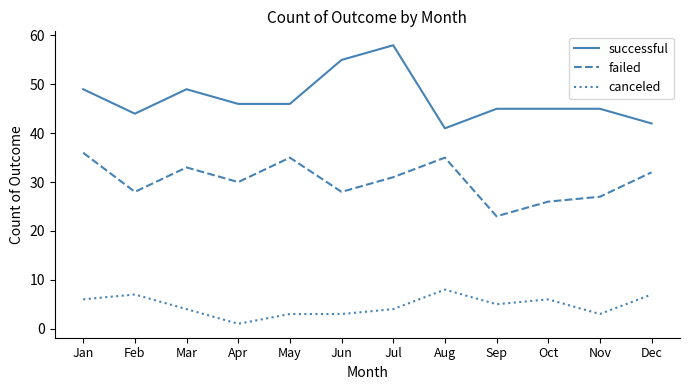

At which category does the chart reach its minimum across all series?

Apr